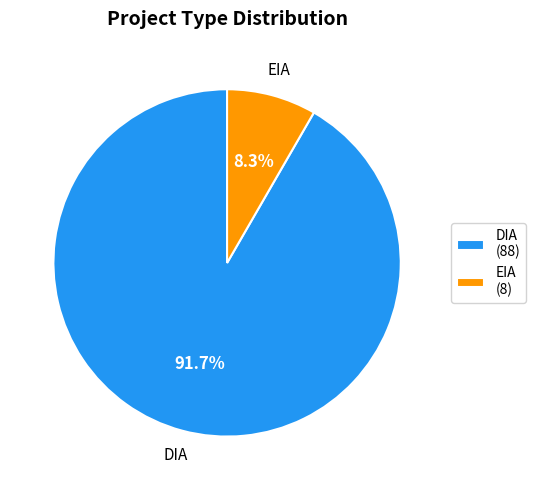

What percentage is NOT represented by EIA?

91.7%